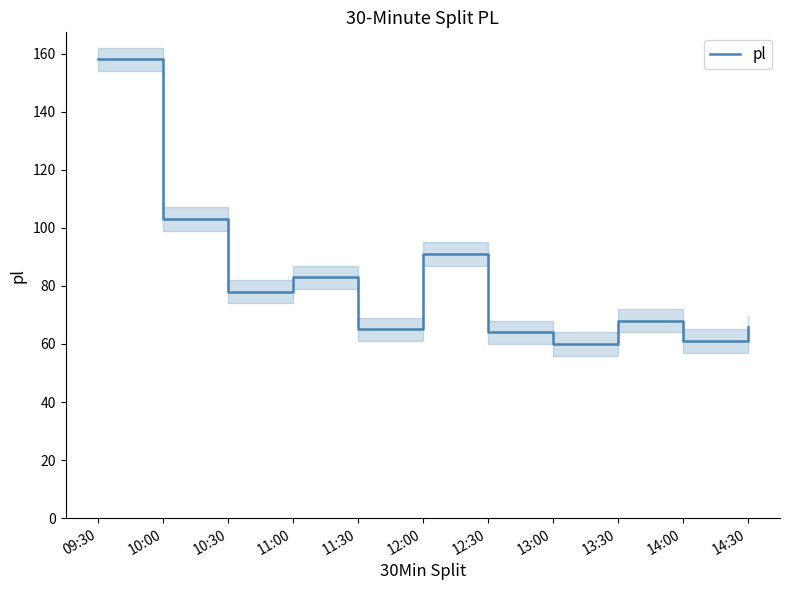

List the labels in order of value, largest first.

09:30, 10:00, 12:00, 11:00, 10:30, 13:30, 14:30, 11:30, 12:30, 14:00, 13:00